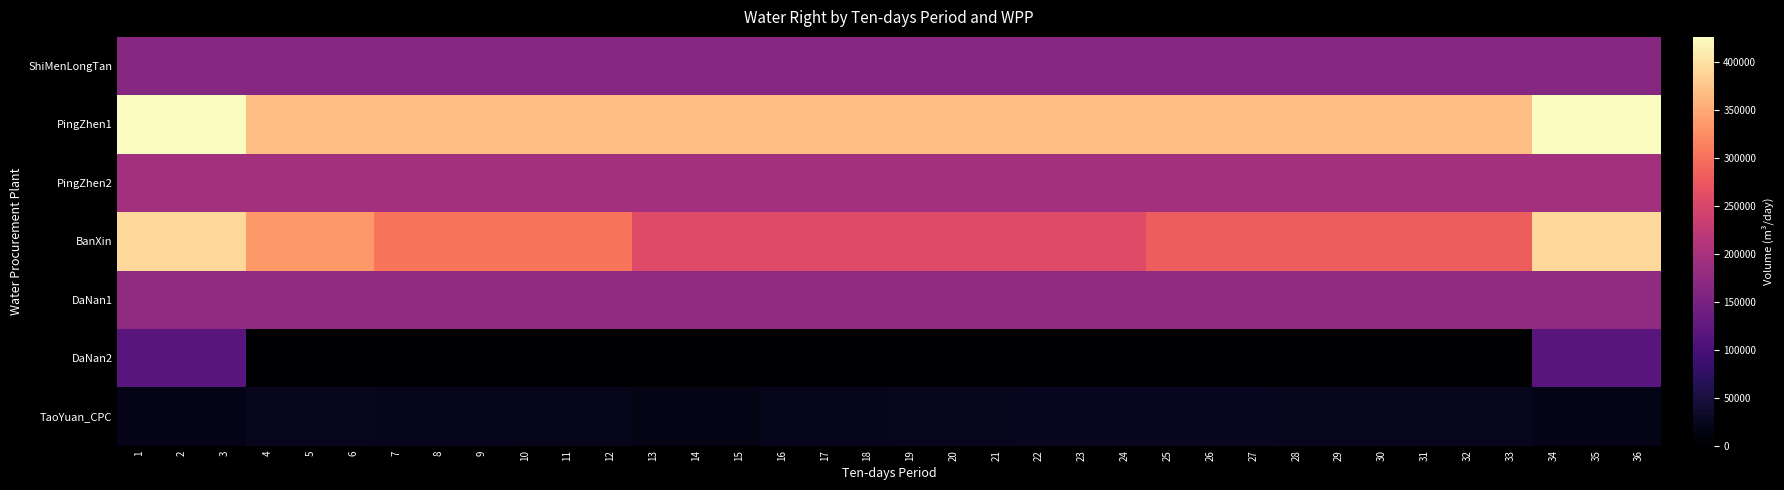

How many distinct data groups are displayed?

7